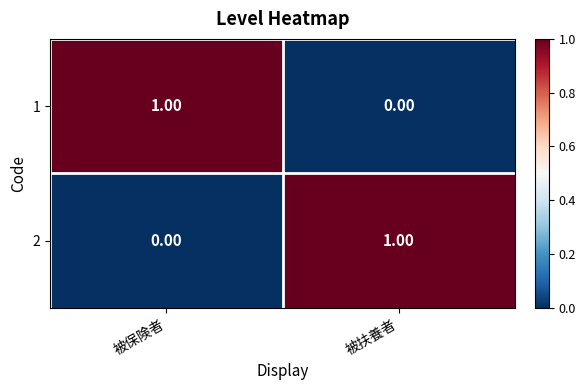

At 被保険者, list the series in order from smallest to largest.

2, 1